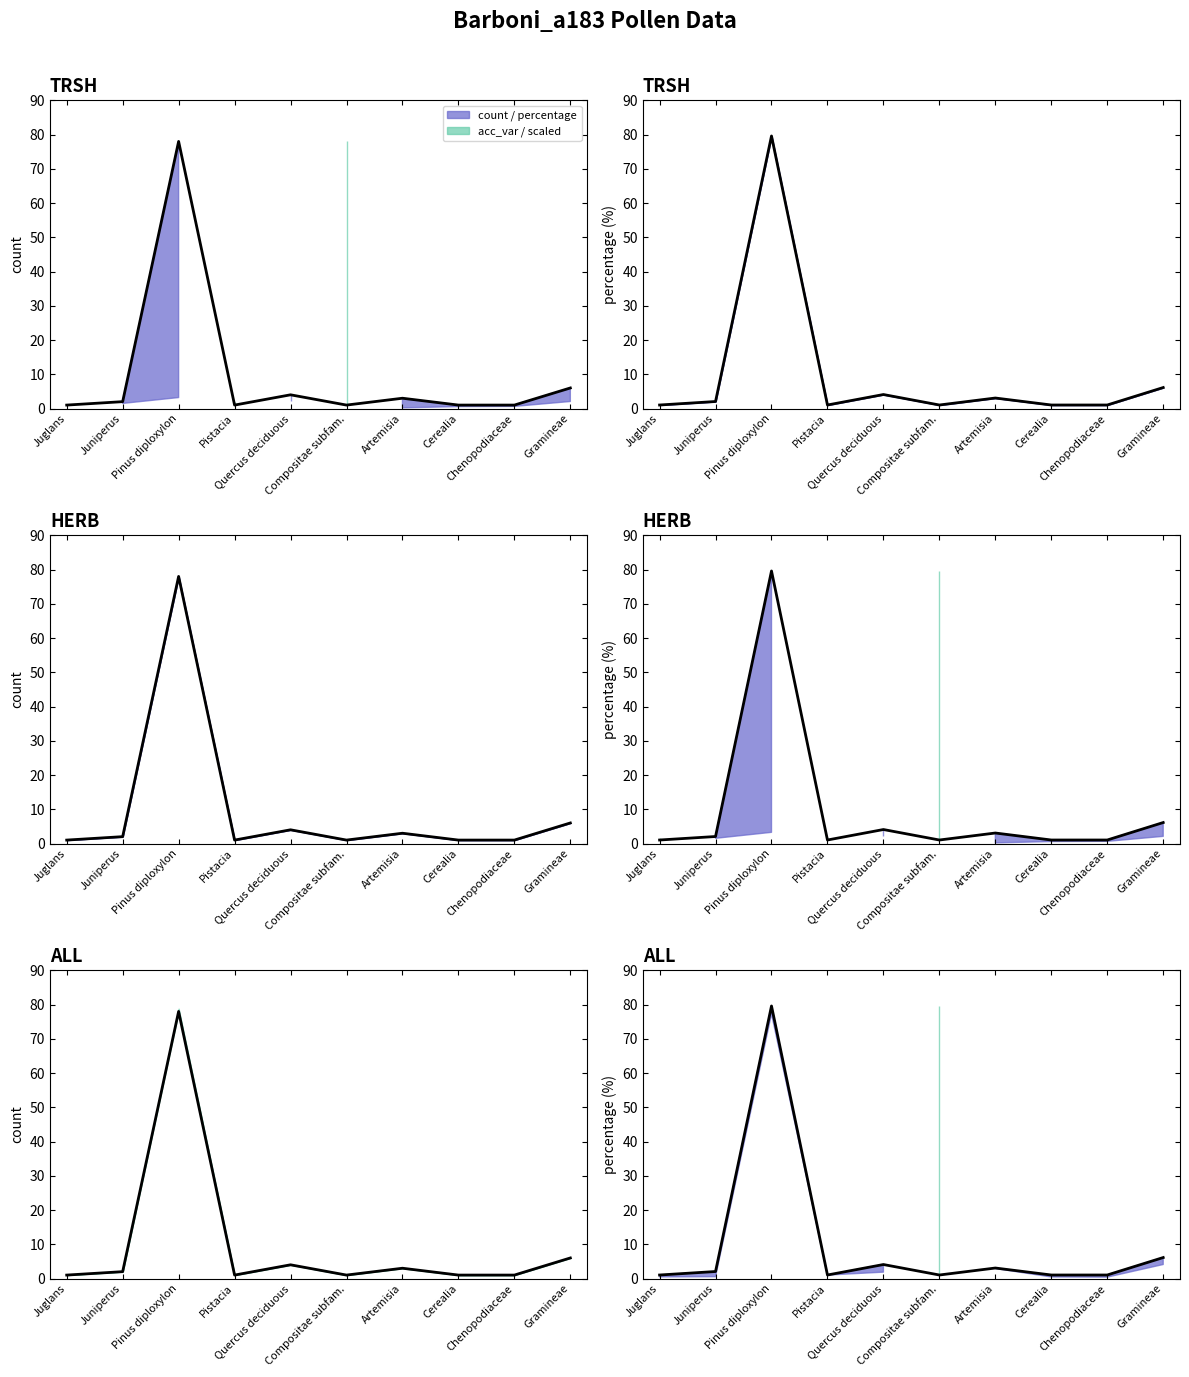

At which label does count reach its peak?

Pinus diploxylon